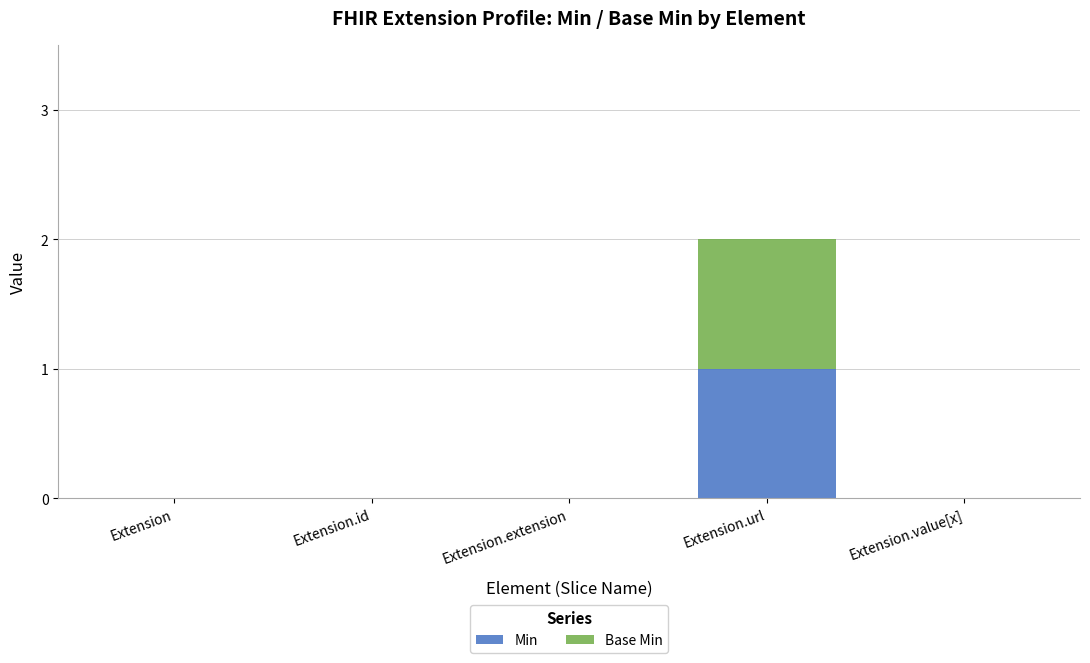

Reading left to right, what are the values for Min?

Extension=0	Extension.id=0	Extension.extension=0	Extension.url=1	Extension.value[x]=0